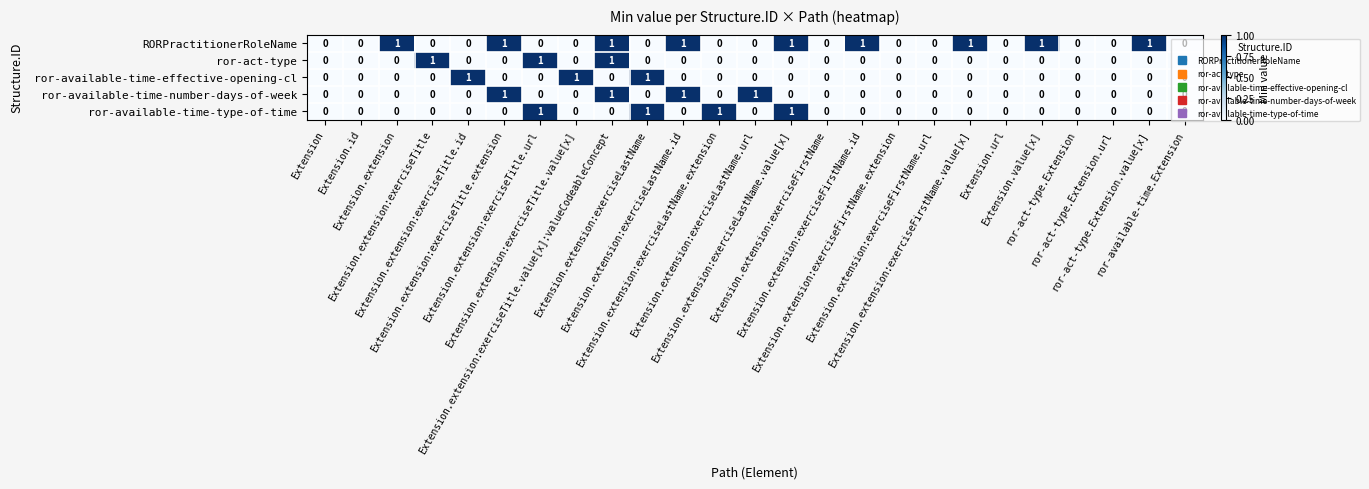

Which series has the largest total across all categories?

RORPractitionerRoleName